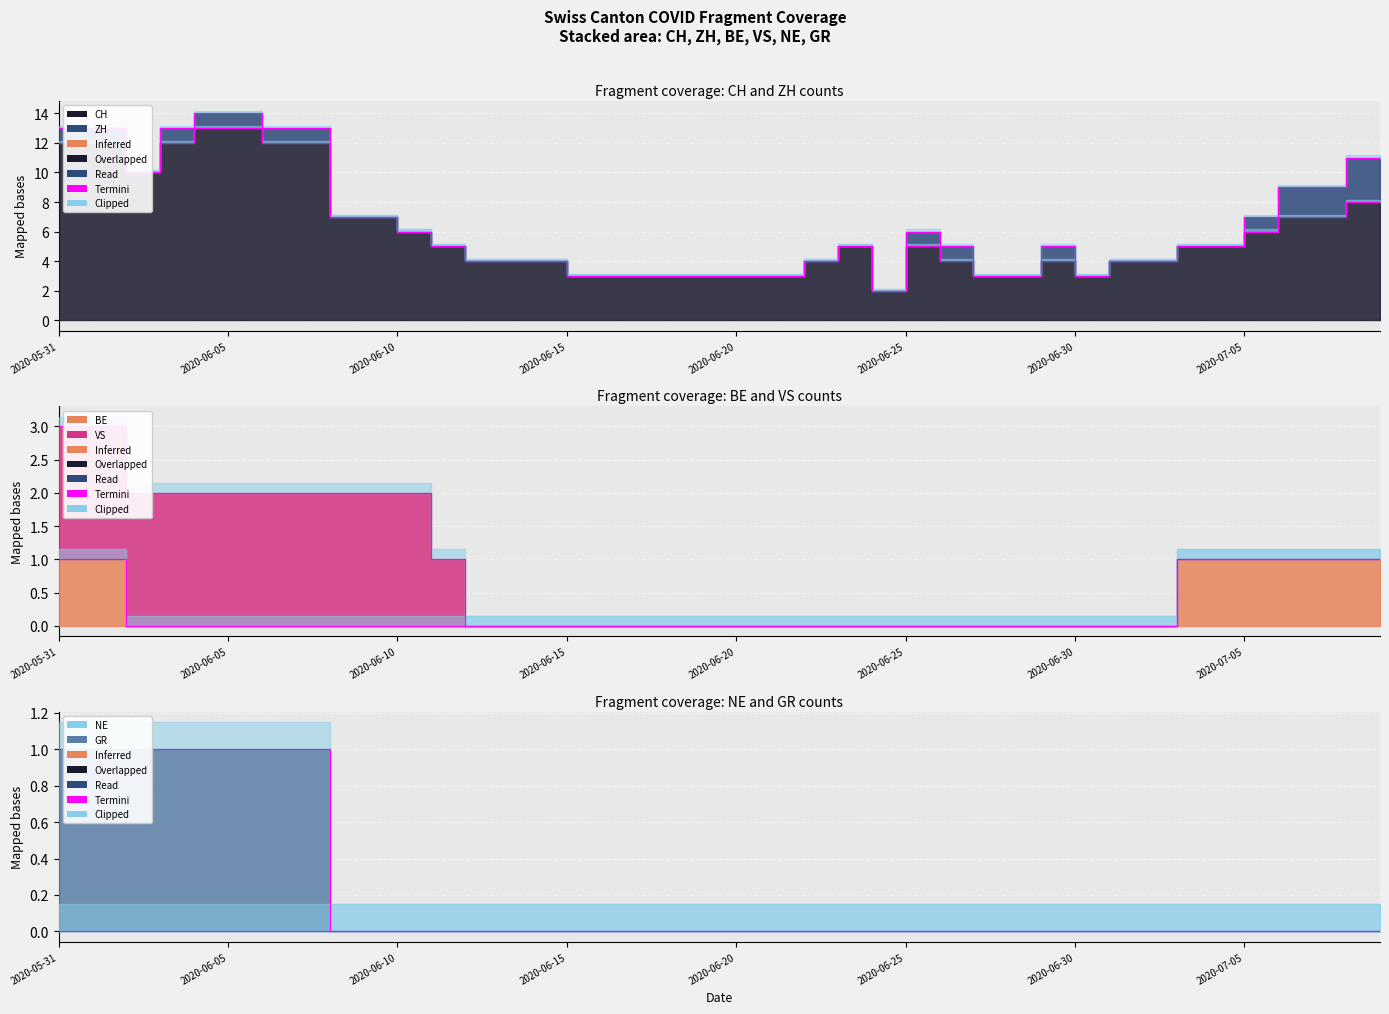

Which series has the largest range (max minus min)?

CH